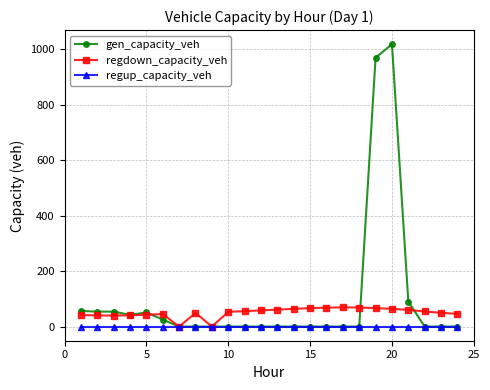

Rank the series by their average value, from highest to lowest.

gen_capacity_veh, regdown_capacity_veh, regup_capacity_veh